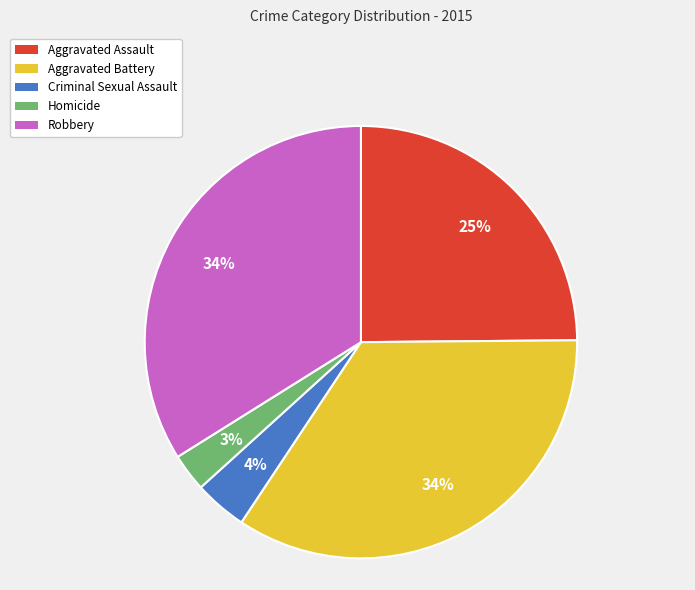

How many segments does this pie chart have?

5